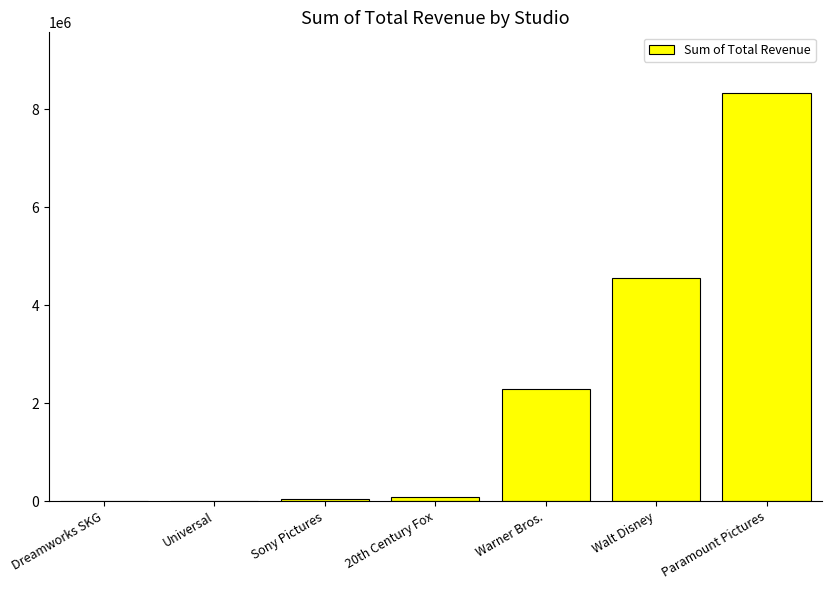

Read the value at Walt Disney.

4560931